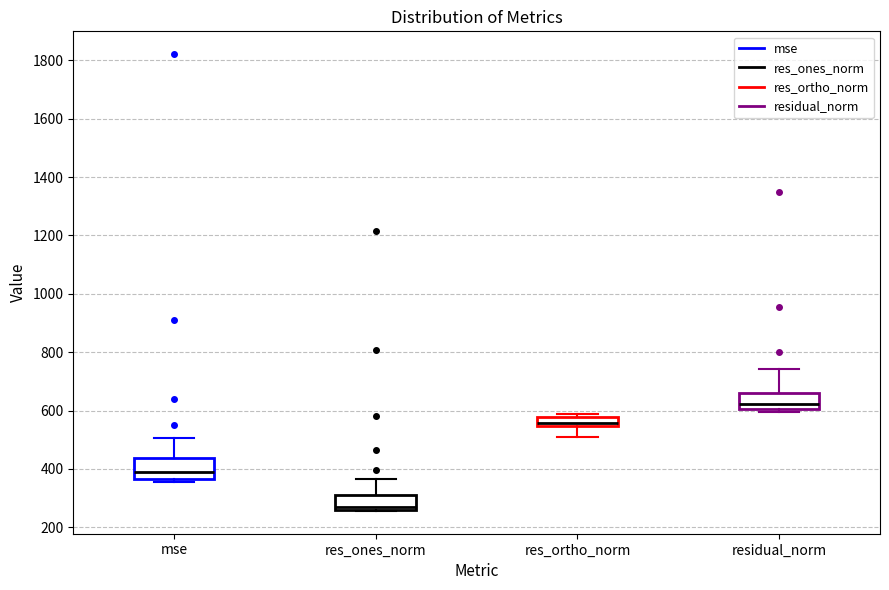

Reading left to right, transcribe this box plot: for each box, give where its median line is, the range the box spans, and where its two whiskers end, as read against the y-axis. The values are not printed on the chart, so give them approximately, as read against the axis.

mse: median 380, box 360 to 440, whiskers 360 (just below the box's lower edge) to 500
res_ones_norm: median 260 (just above the box's lower edge), box 260 to 320, whiskers 260 to 360
res_ortho_norm: median 560, box 540 to 580, whiskers 500 to 580 (just above the box's upper edge)
residual_norm: median 620, box 600 to 660, whiskers 600 (just below the box's lower edge) to 740